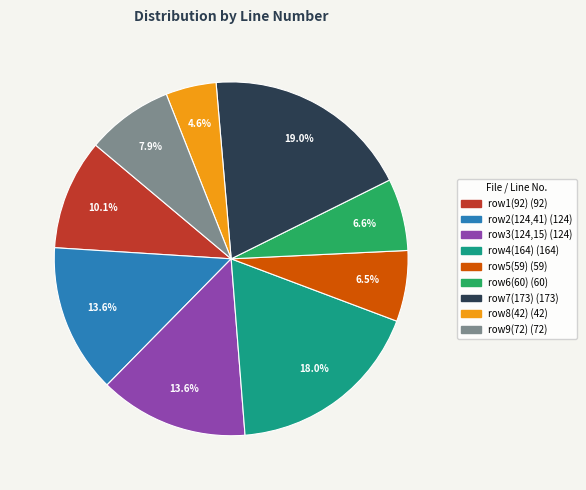

Is there a majority slice in this chart?

No